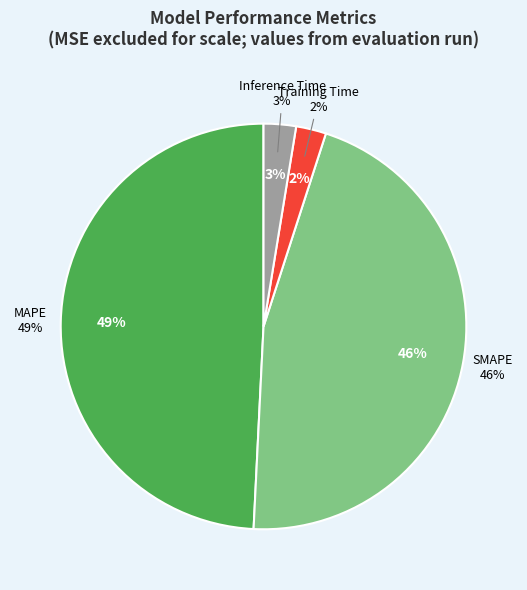

What percentage is the Training Time slice, to the nearest percent?

2%